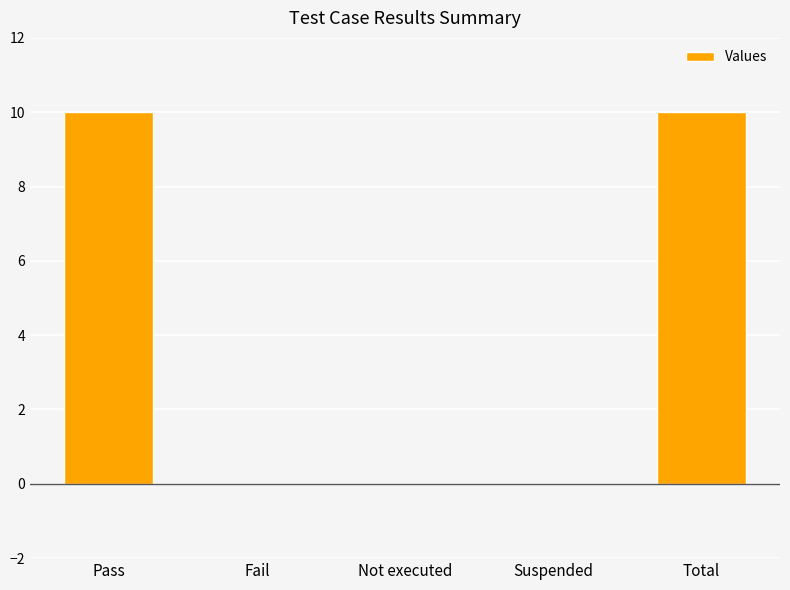

Count the values in the range 0 to 10.

5